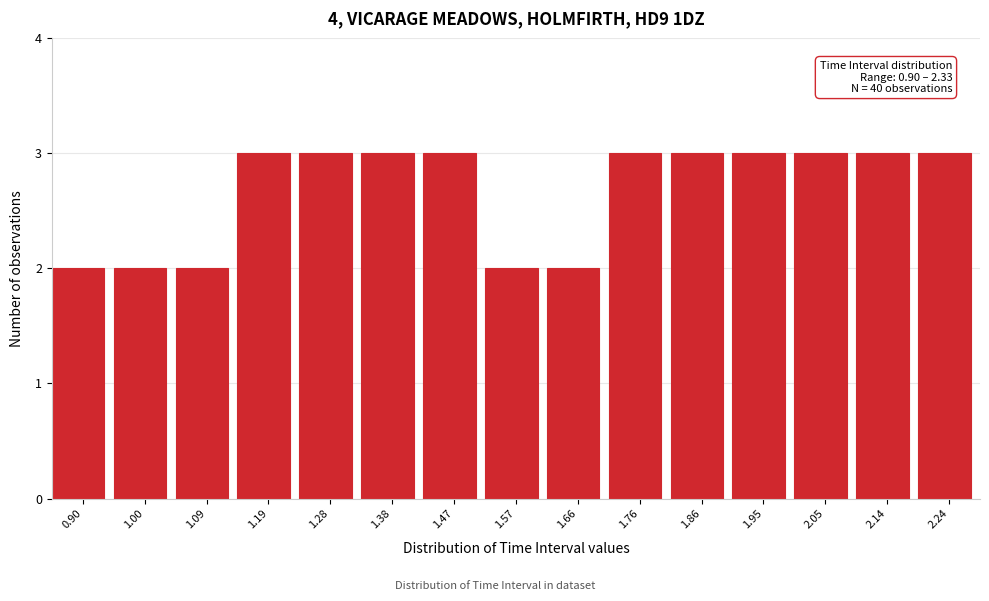

Reading left to right, list all the values displayed in this chart.

2	2	2	3	3	3	3	2	2	3	3	3	3	3	3